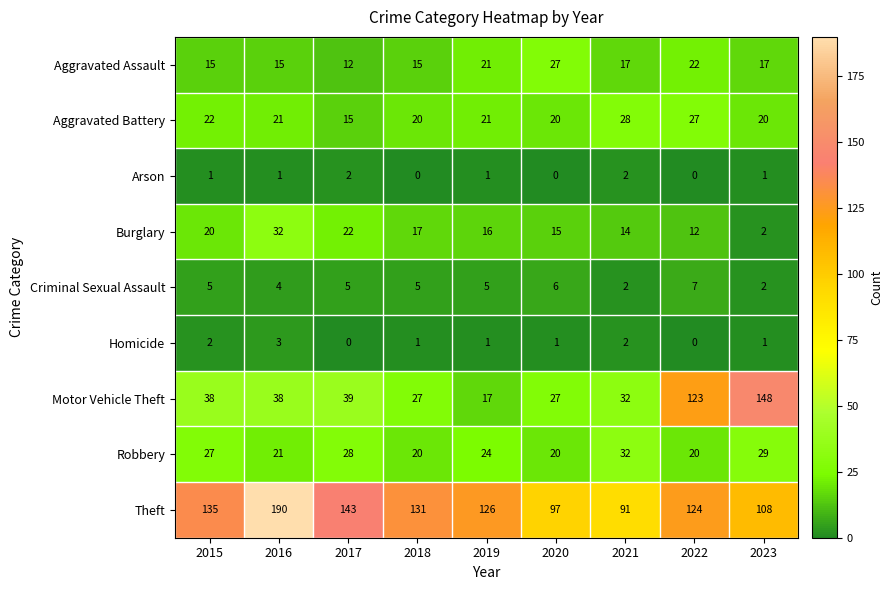

At 2017, list the series in order from smallest to largest.

Homicide, Arson, Criminal Sexual Assault, Aggravated Assault, Aggravated Battery, Burglary, Robbery, Motor Vehicle Theft, Theft